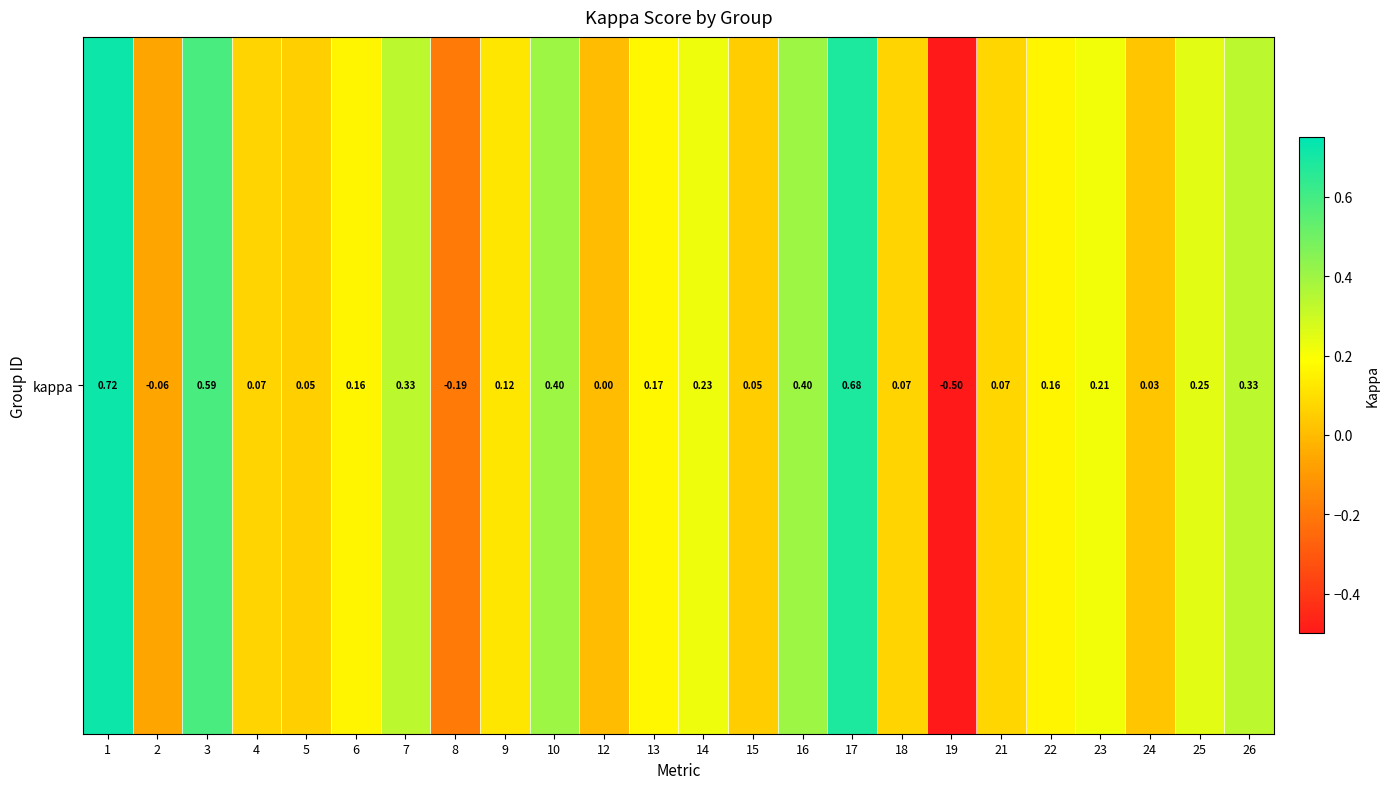

The value at 23 is 0.1. True or false?

False